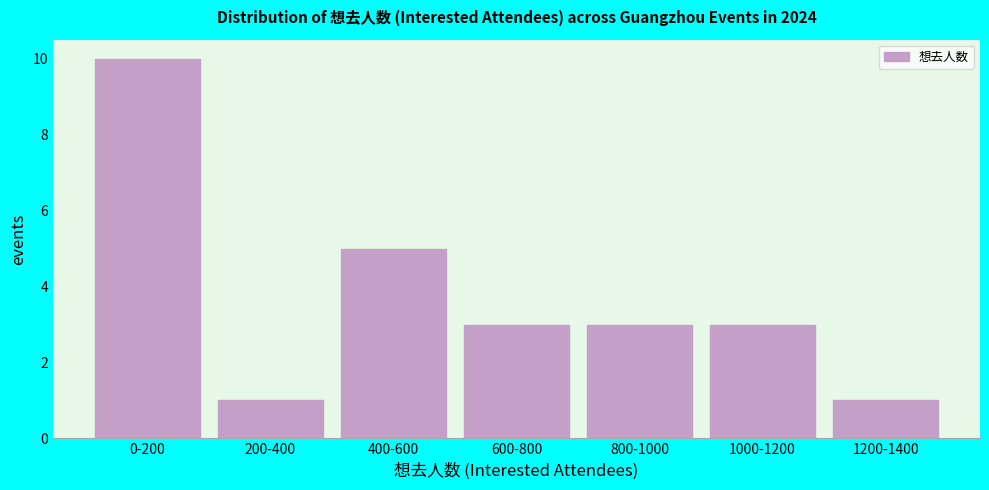

Reading left to right, what are all the values shown in this chart?

0-200=10	200-400=1	400-600=5	600-800=3	800-1000=3	1000-1200=3	1200-1400=1